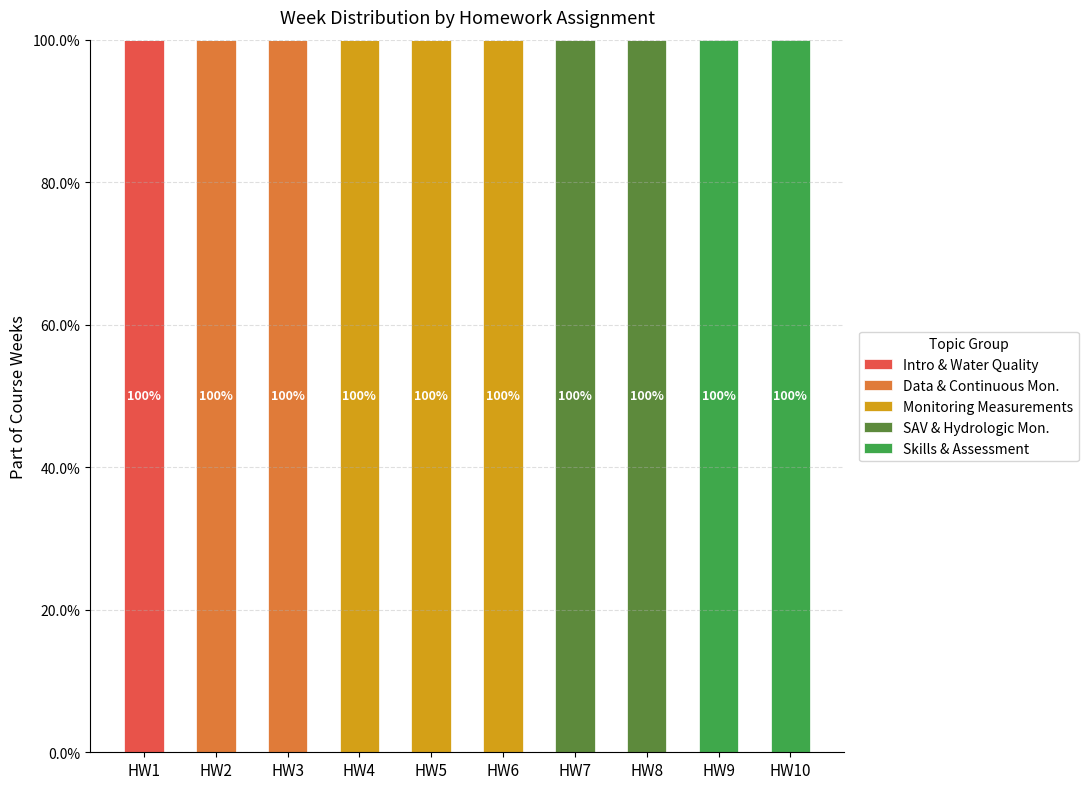

How many data points does each series have?

10